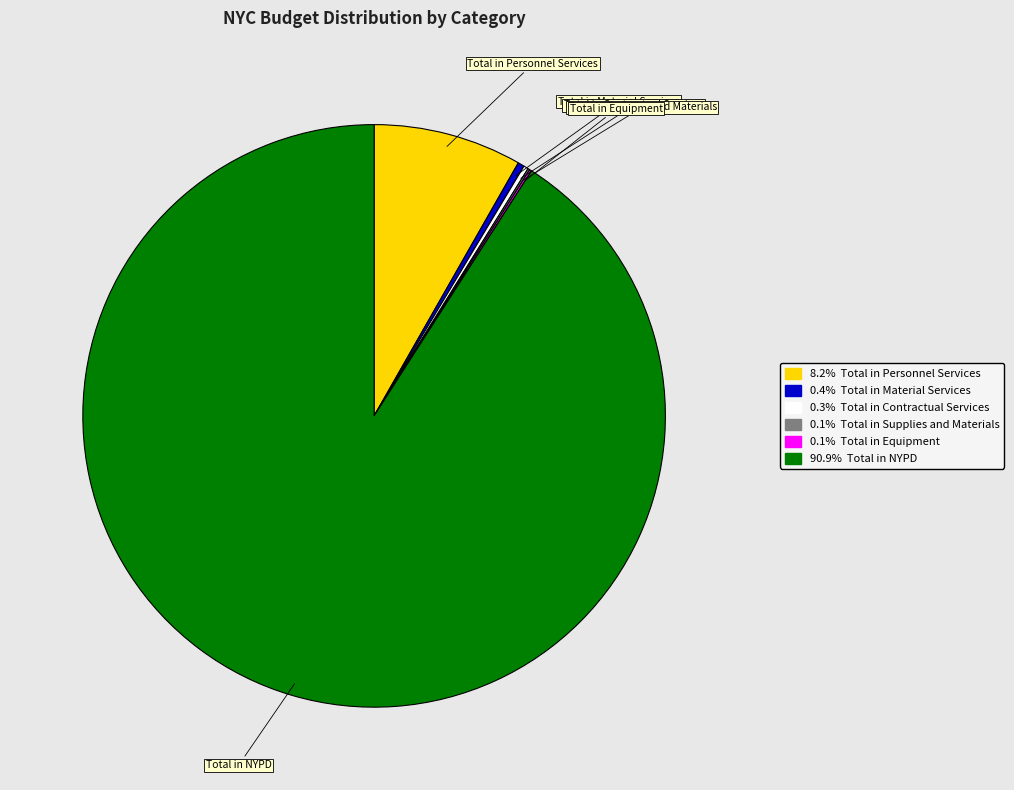

Is there any slice that represents more than half of the pie?

Yes